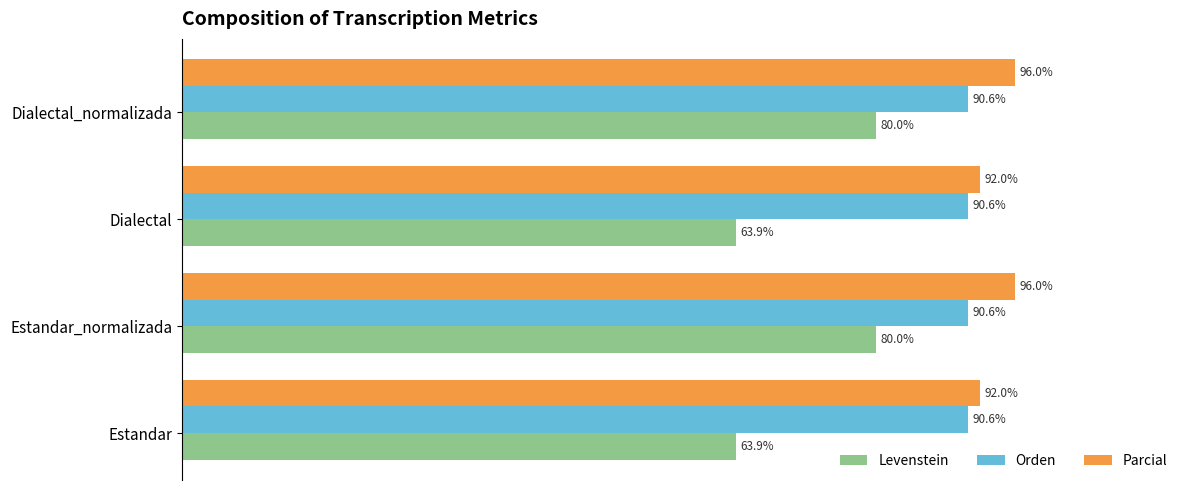

At Estandar_normalizada, list the series in order from largest to smallest.

Parcial, Orden, Levenstein